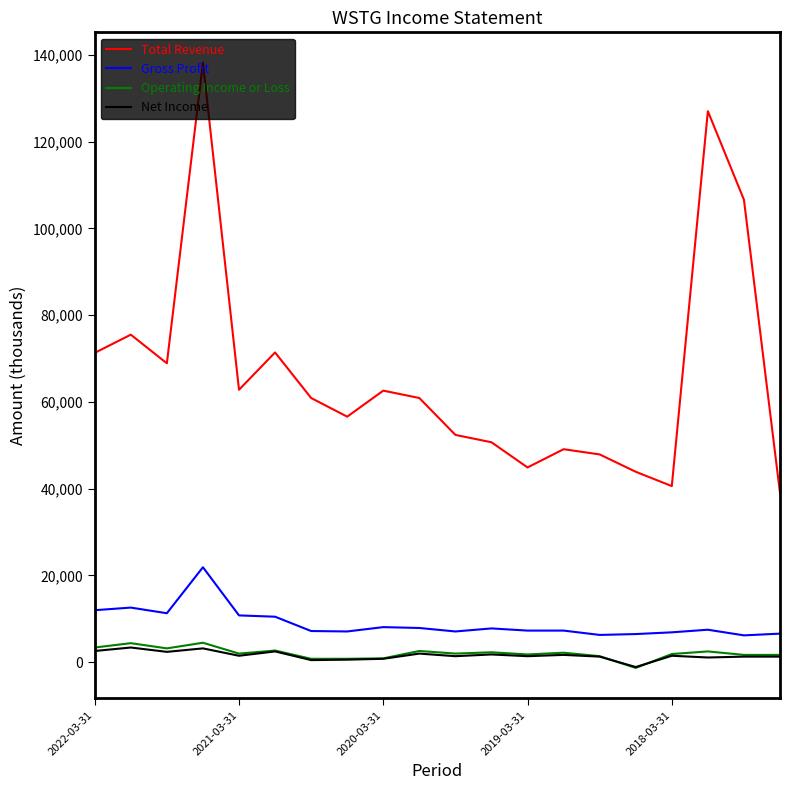

At how many categories does at least one series exceed 8311?

20